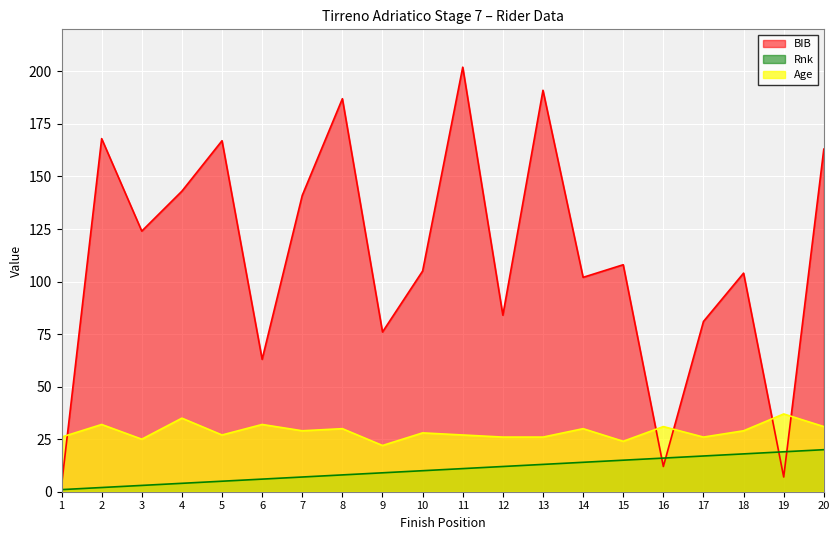

Is the value of Rnk at 19 greater than the value of BIB at 17?

No